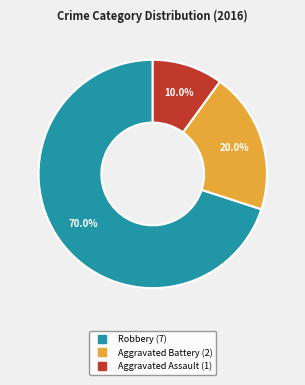

To the nearest percent, what is the difference between the largest and smallest slice percentages?

60%